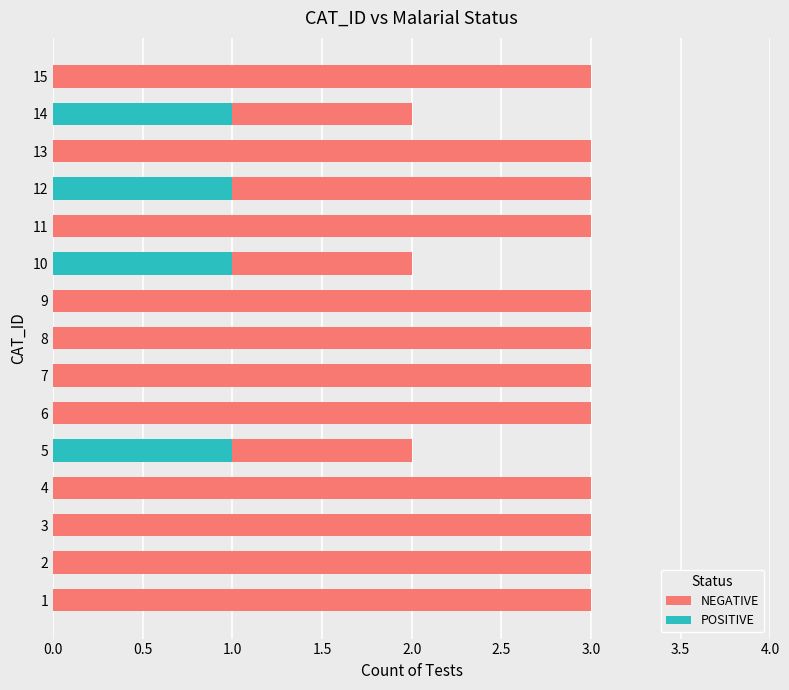

Are the bars horizontal?

Yes